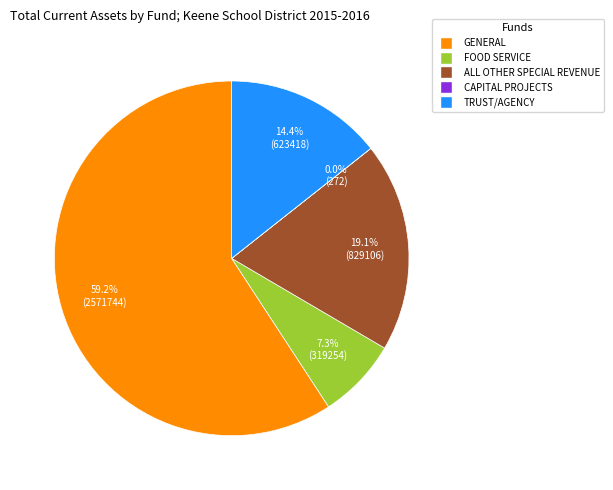

What percentage is NOT represented by ALL OTHER SPECIAL REVENUE?

80.9%